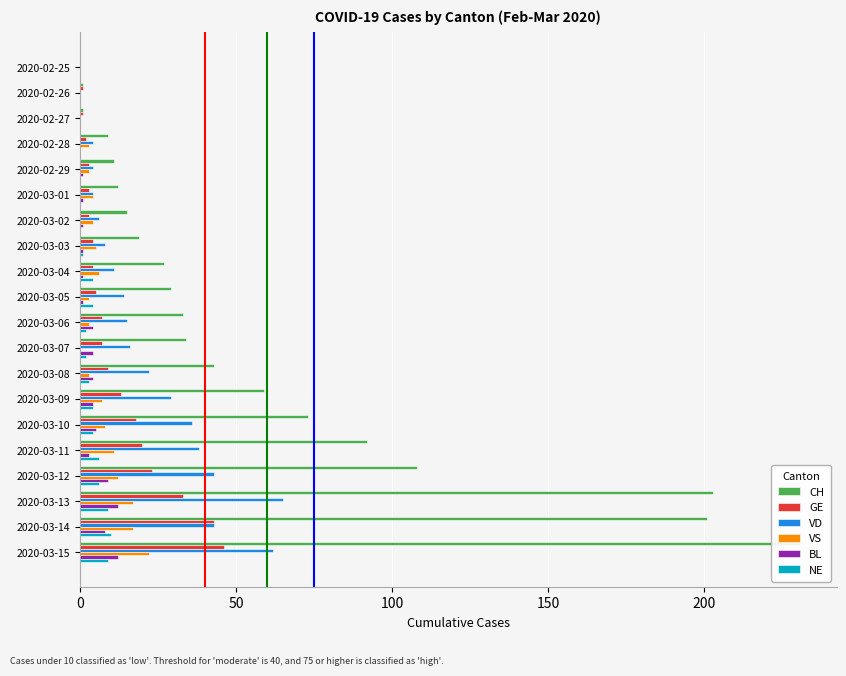

What is the sum of all VD values?

420